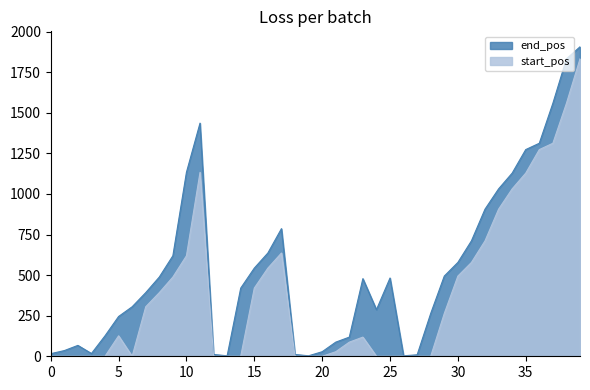

Which series has the largest total across all categories?

end_pos